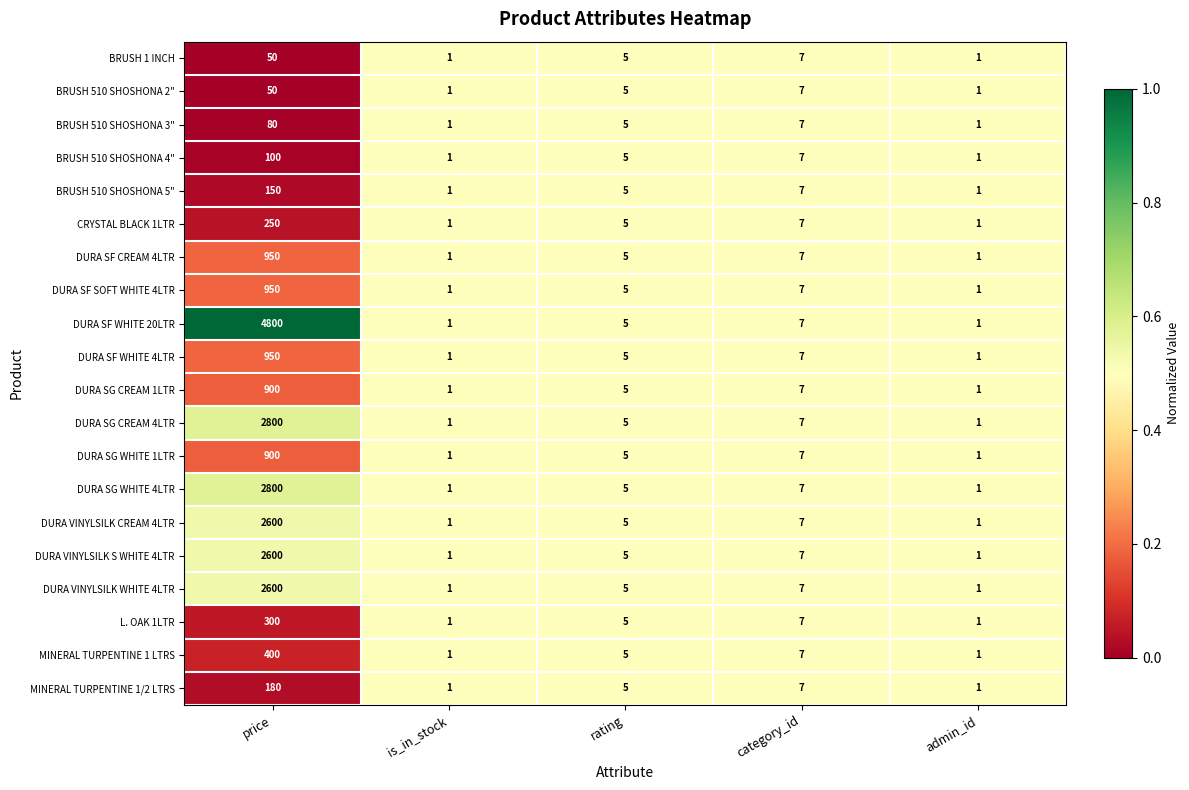

How many data points does each series have?

5